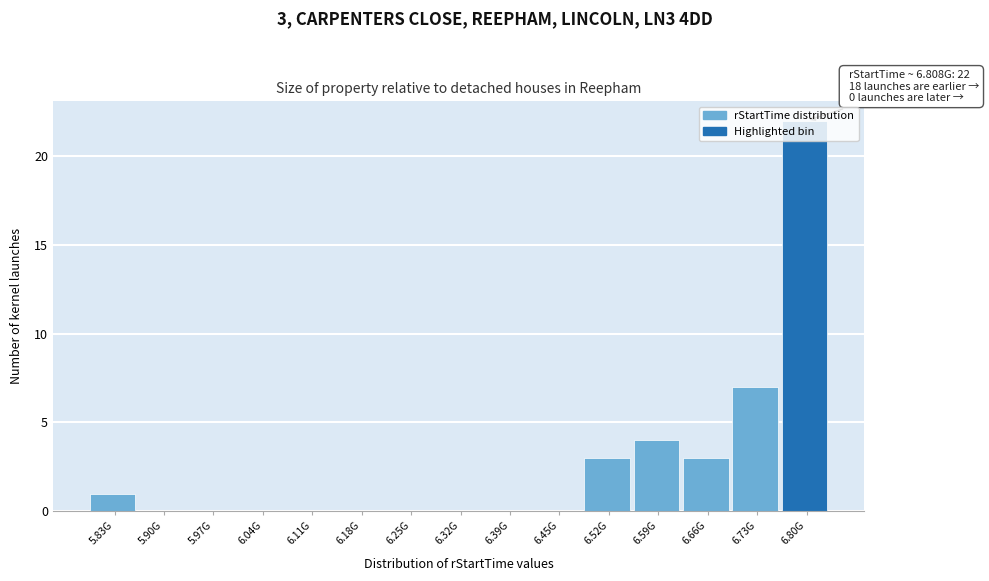

Where is the data nearest to the value 11?

6.73G